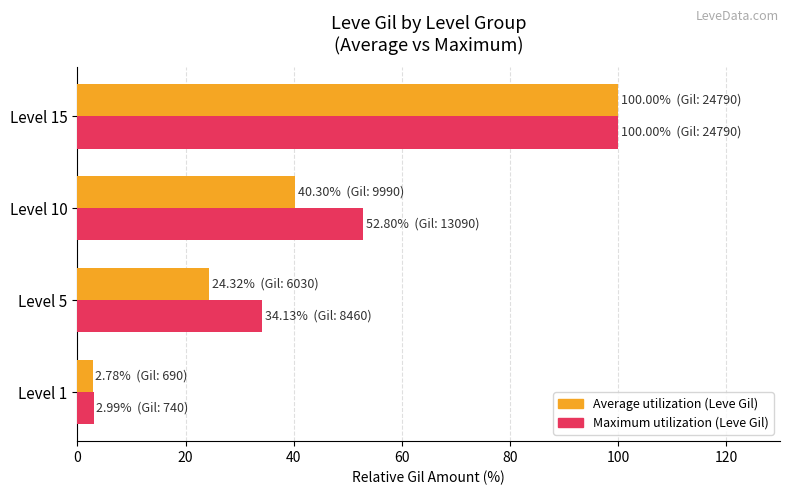

The Maximum utilization (Leve Gil) series shows 34.1 at Level 5. True or false?

True